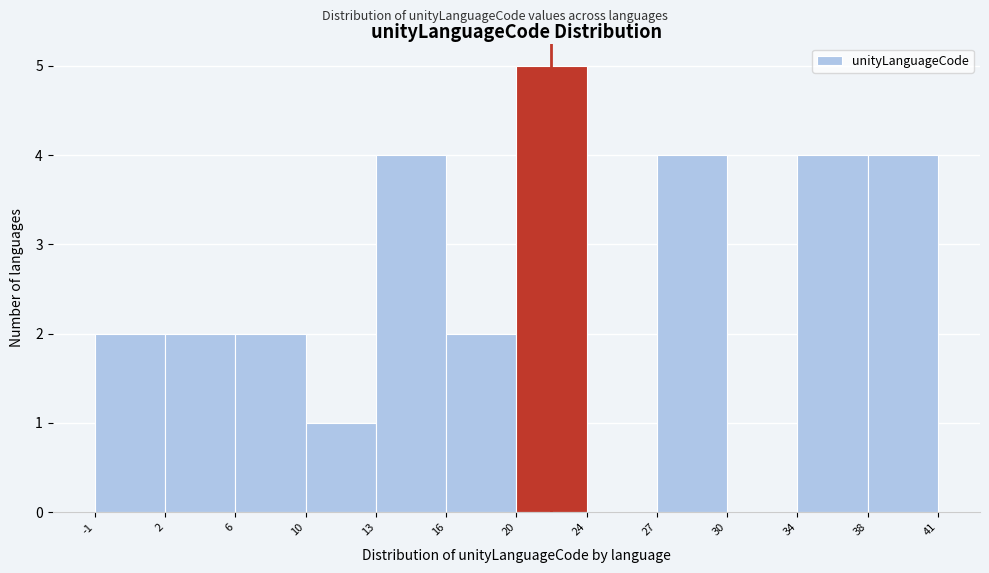

Reading left to right, list all the values displayed in this chart.

-1=2	2=2	6=2	10=1	13=4	16=2	20=5	24=0	27=4	30=0	34=4	38=4